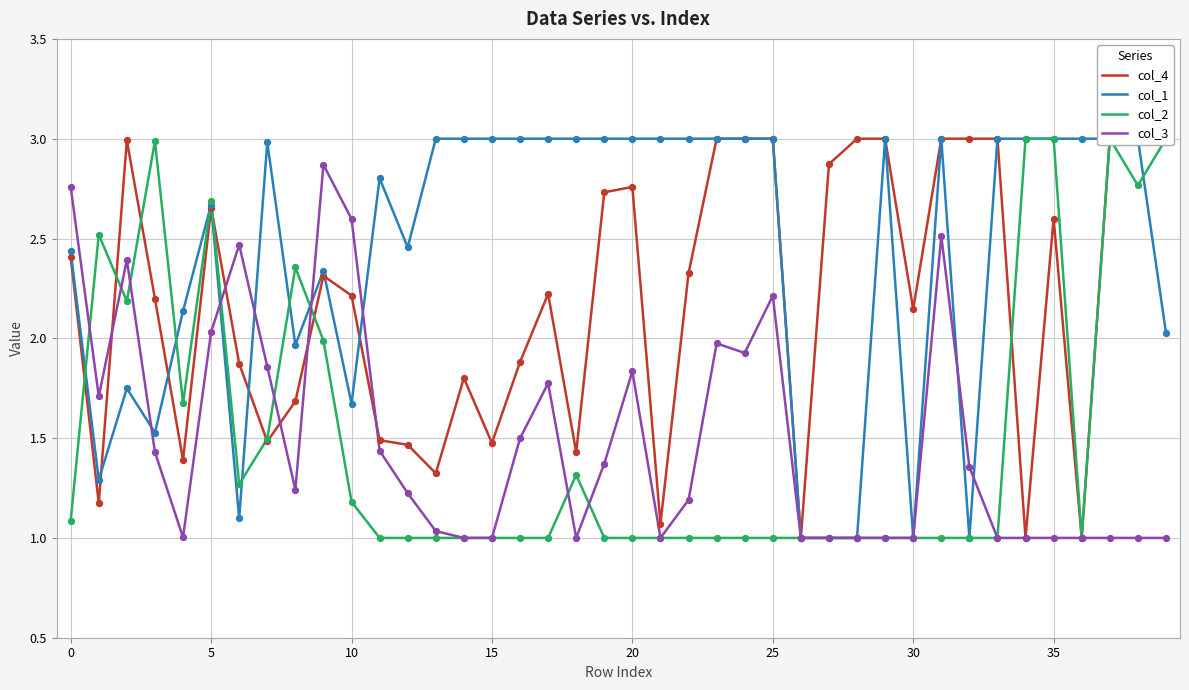

Which series has the widest spread of Y values?

col_4